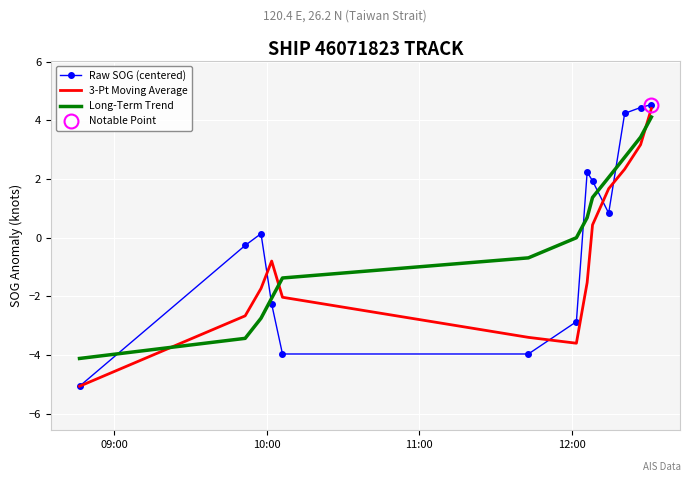

What is the minimum value shown in the chart?

-5.1